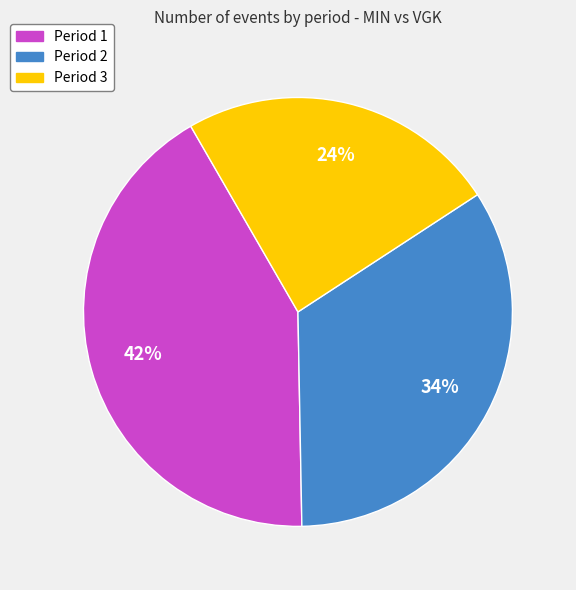

Combined, do Period 2 and Period 1 account for over 50%?

Yes